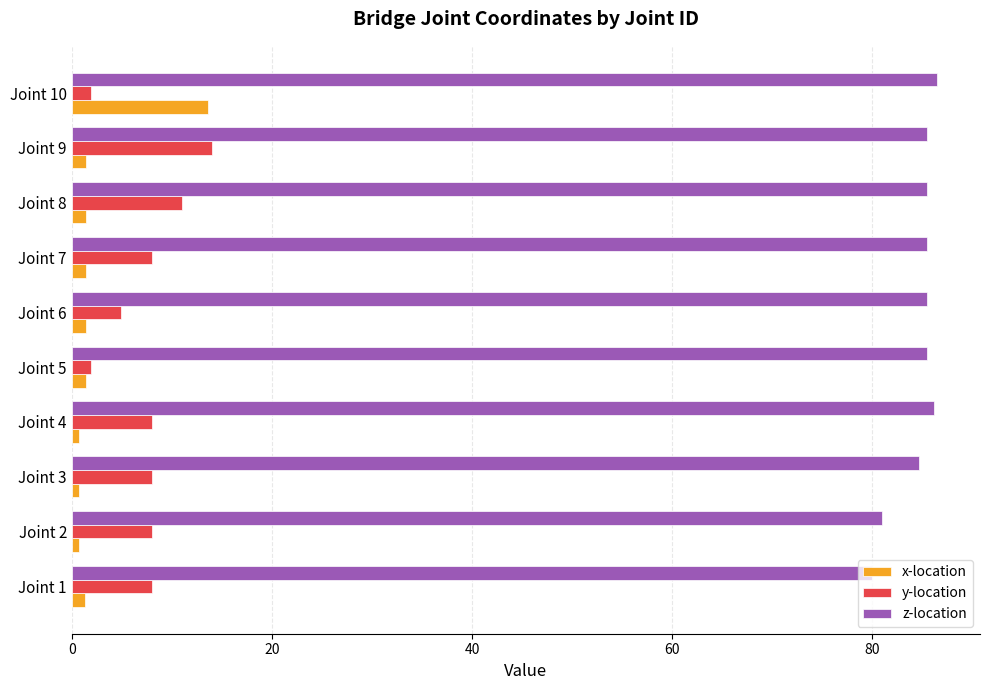

What is the highest value of the y-location series?

14.0